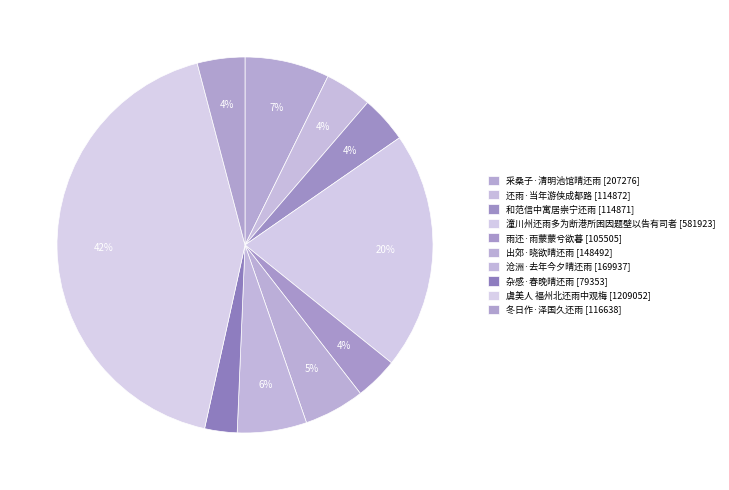

To the nearest percent, what is the combined percentage of 沧洲·去年今夕晴还雨 and 潼川州还雨多为断港所困因题壁以告有司者?

26%